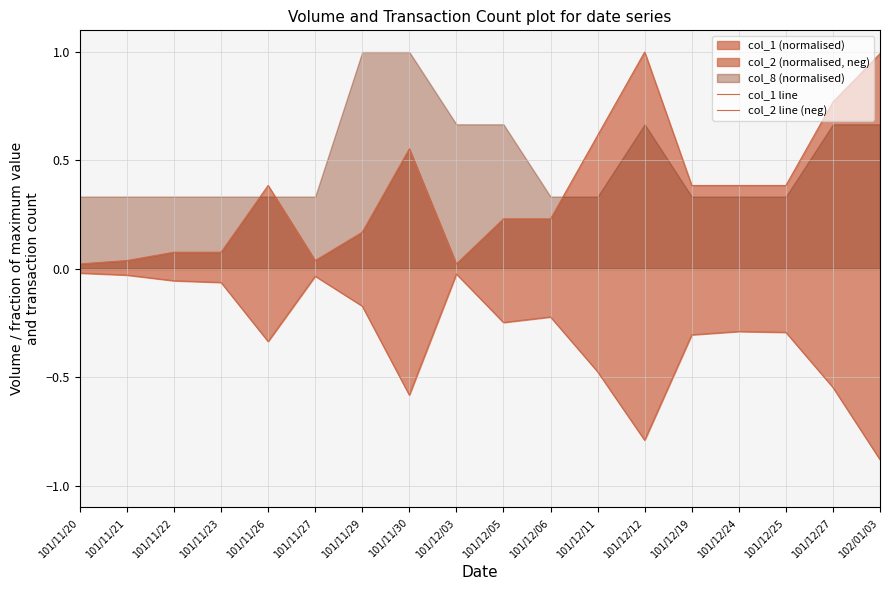

The value of col_1 line at 101/12/11 is 0.3. True or false?

False